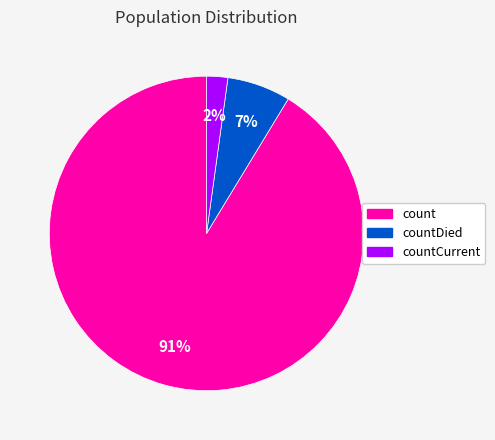

What is the smallest slice in the pie chart?

countCurrent